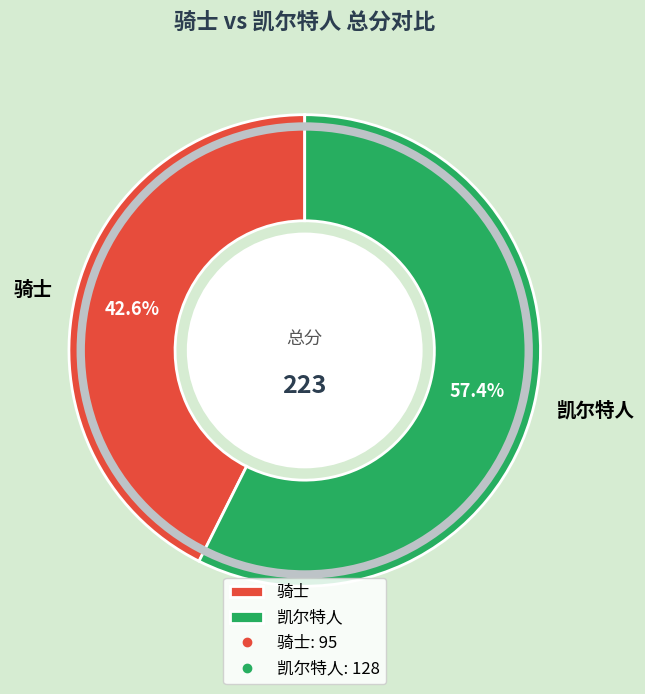

What percentage is the 凯尔特人 slice, to the nearest percent?

57%